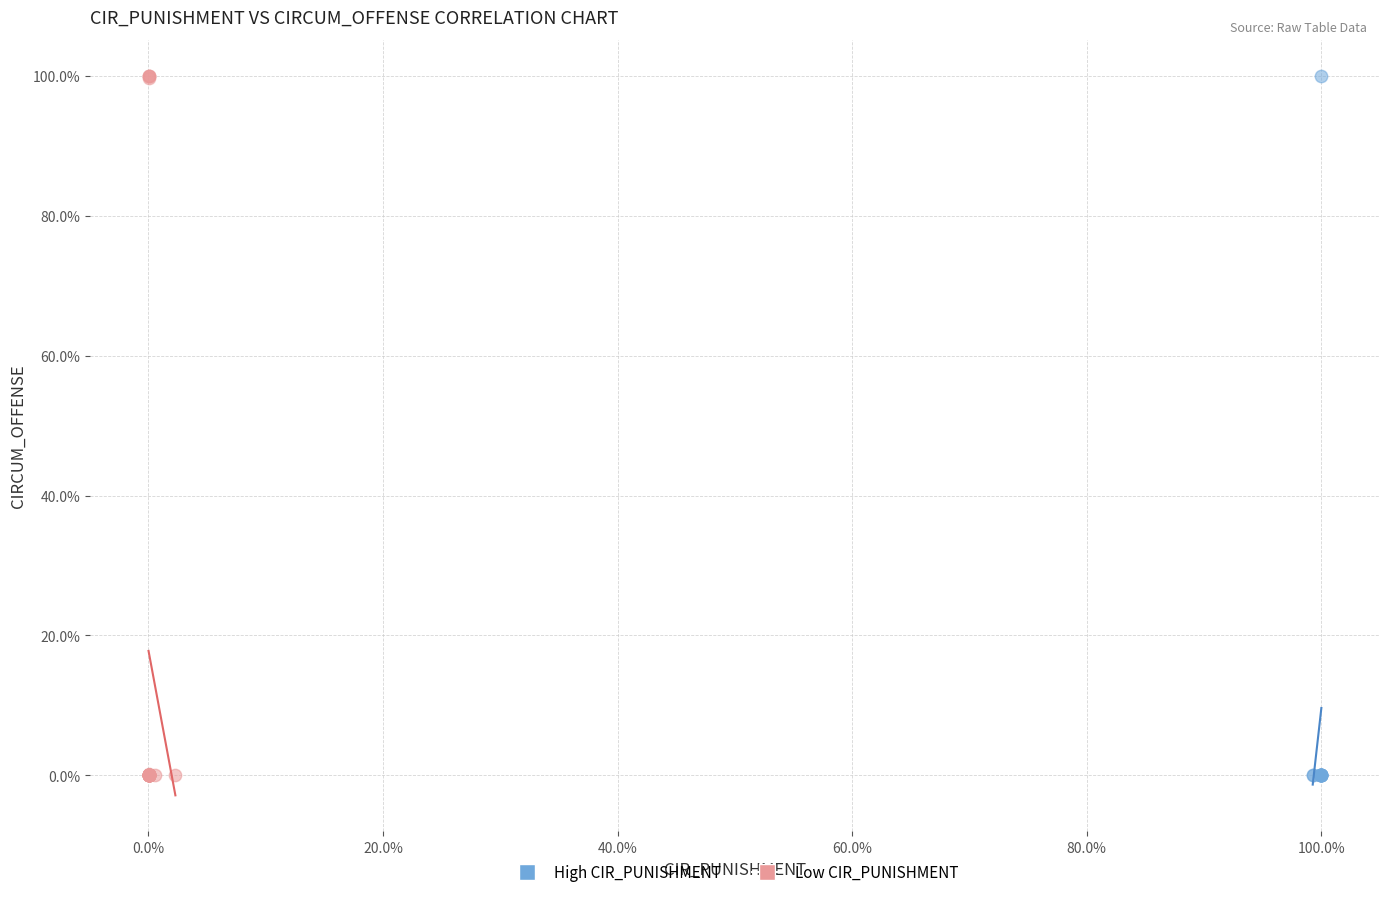

What are all the series names shown in the legend?

High CIR_PUNISHMENT, Low CIR_PUNISHMENT